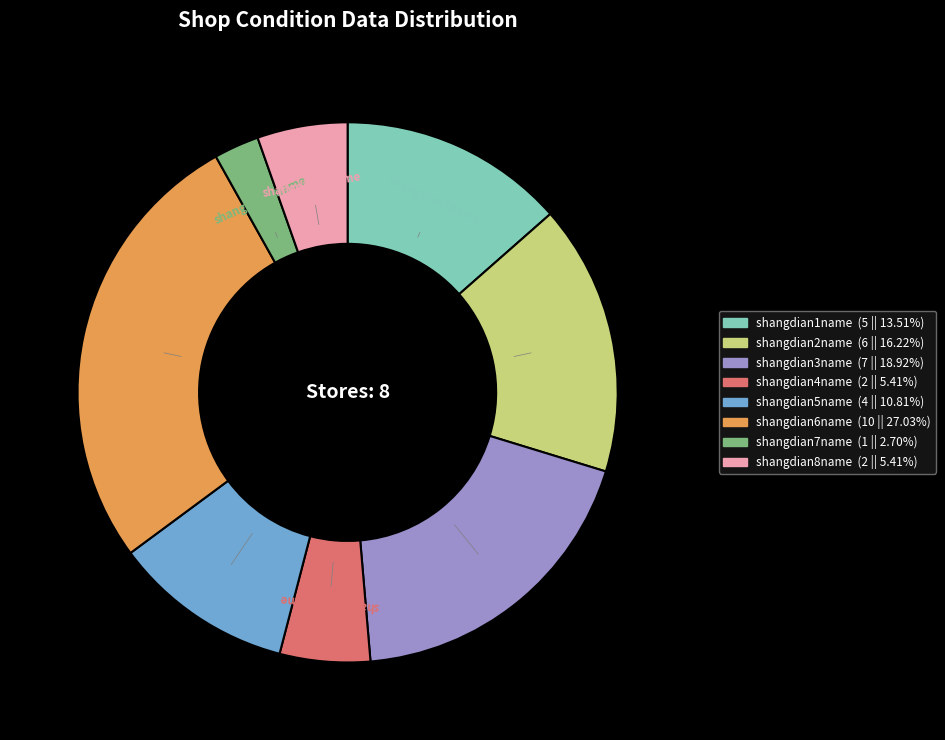

Do shangdian3name and shangdian8name together represent more than half of the pie?

No